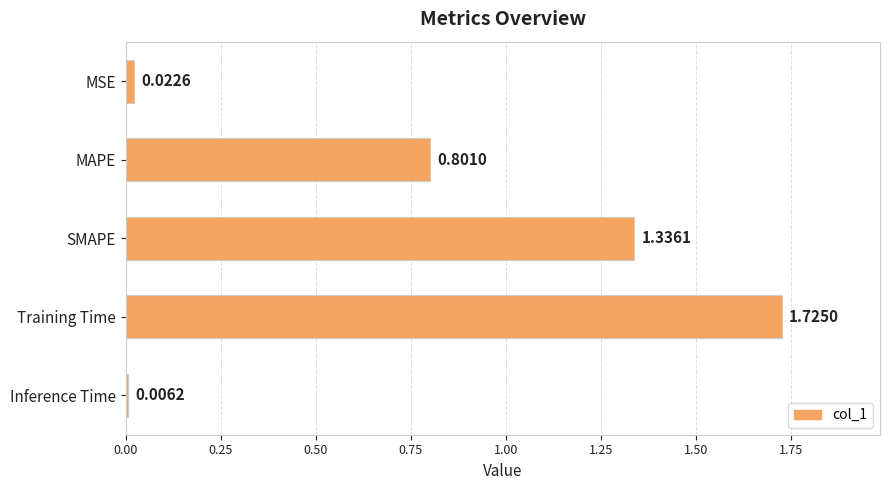

Where is the data nearest to the value 0?

Inference Time